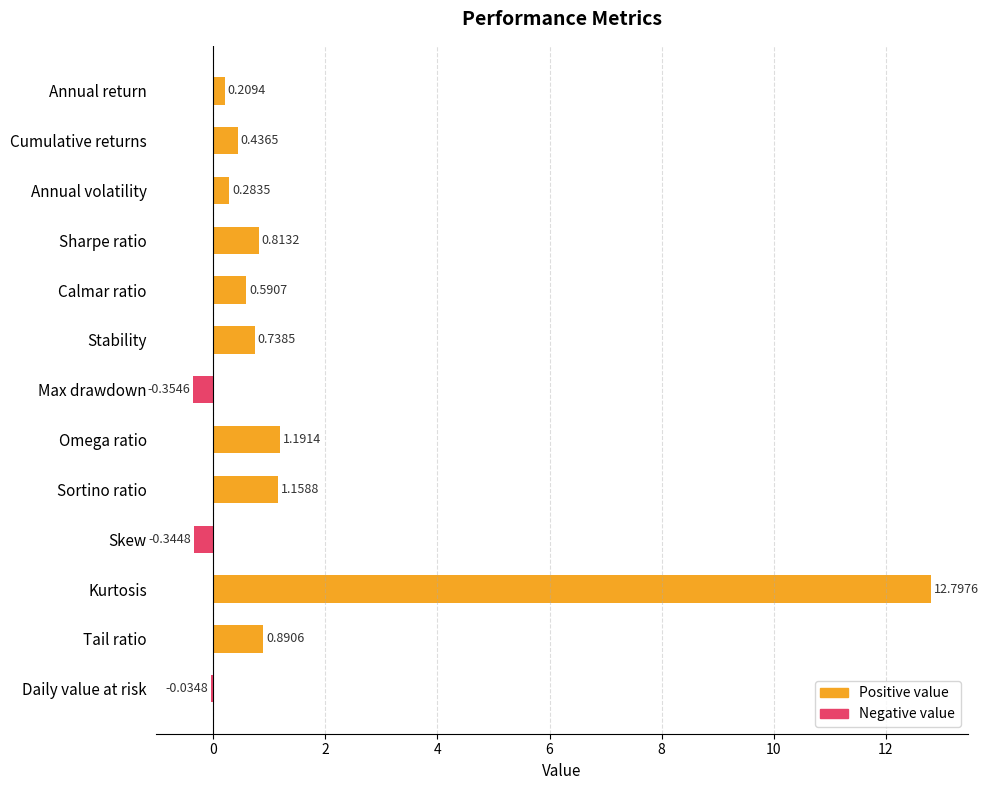

What is the change in value from Cumulative returns to Sharpe ratio?

+0.4